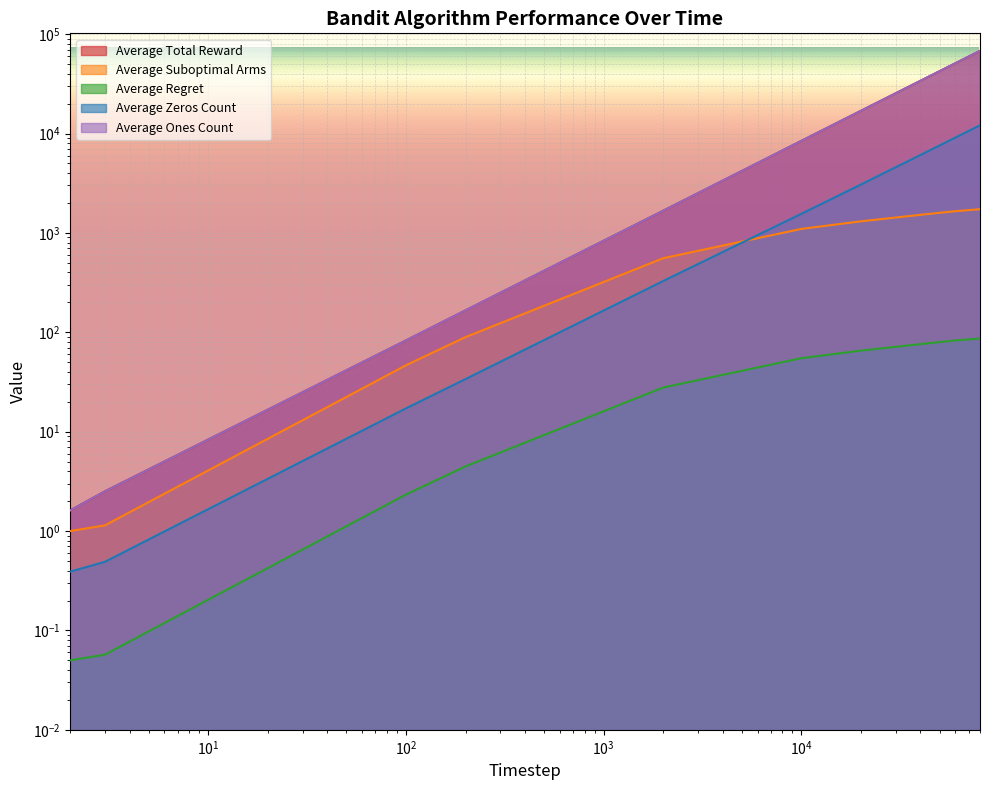

At which label does Average Regret first exceed 54?

10000